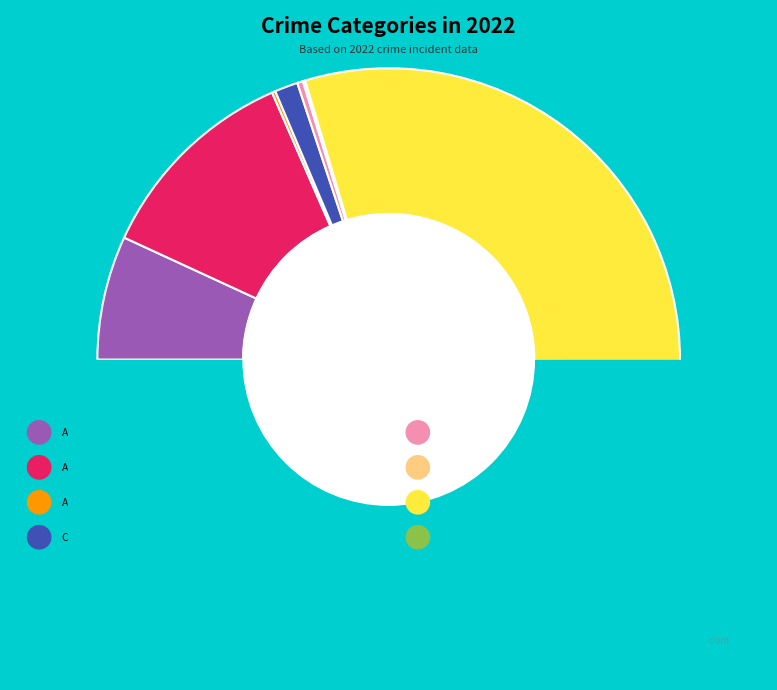

What percentage is the Aggravated Assault slice, to the nearest percent?

7%